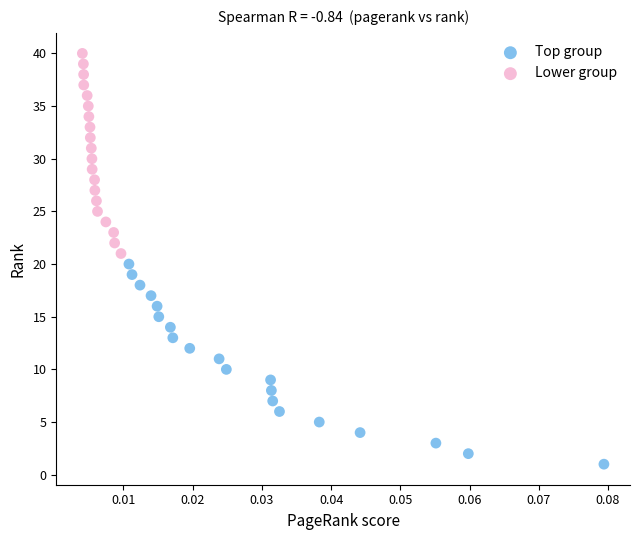

What are all the series names shown in the legend?

Top group, Lower group